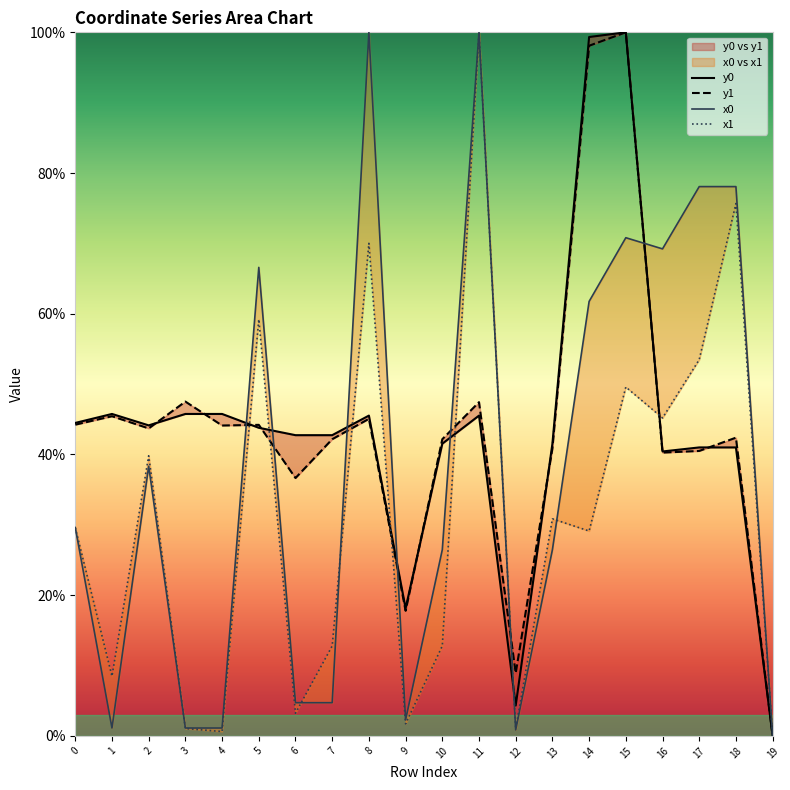

What is the difference between the maximum and minimum values in the y0 series?

100.0